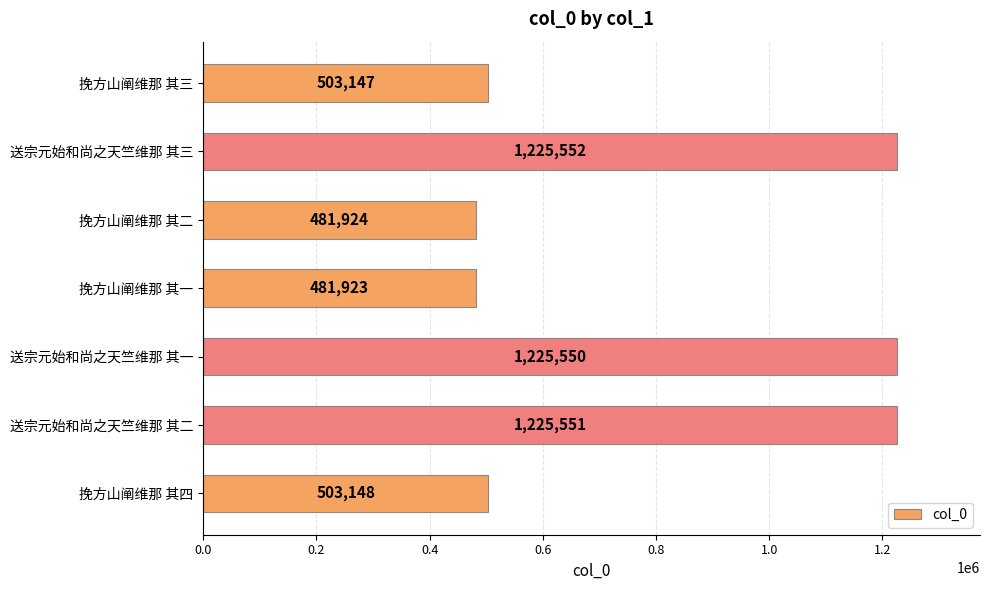

What value does the data have at 挽方山阐维那 其二?

481924